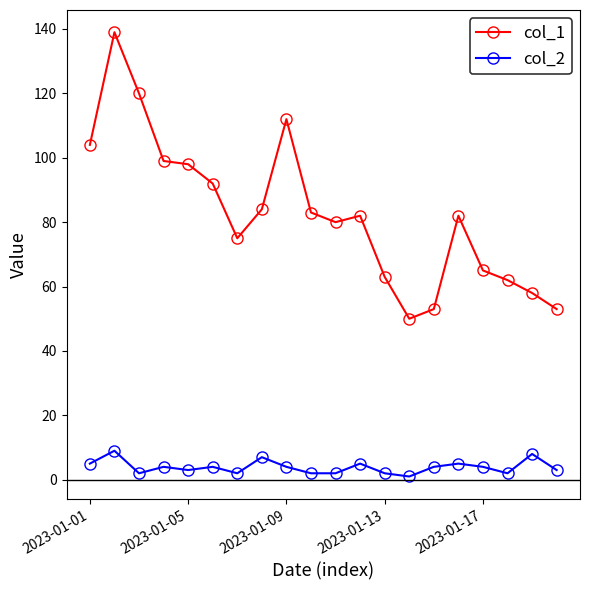

Which series has the largest total across all categories?

col_1